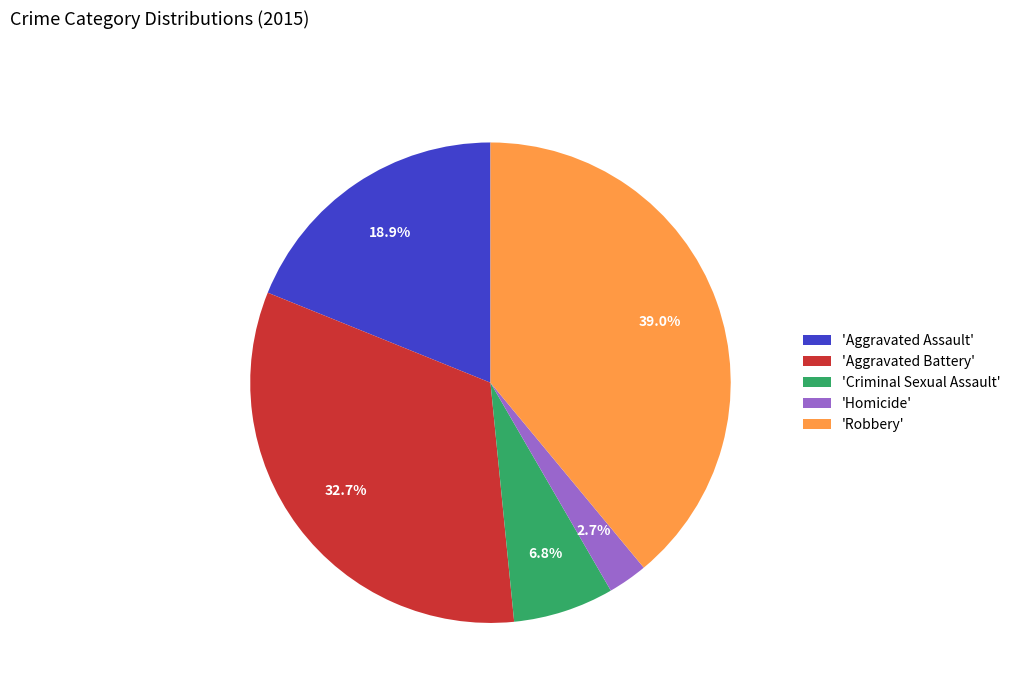

Count the number of slices in the pie.

5